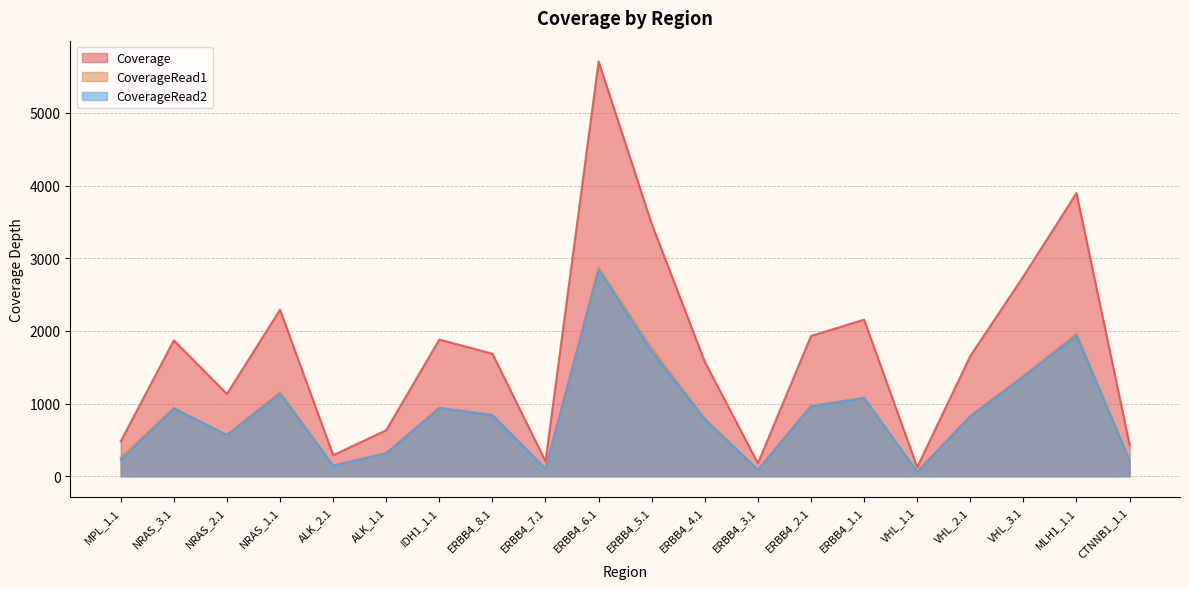

How many values in the CoverageRead2 series are below 839?

10